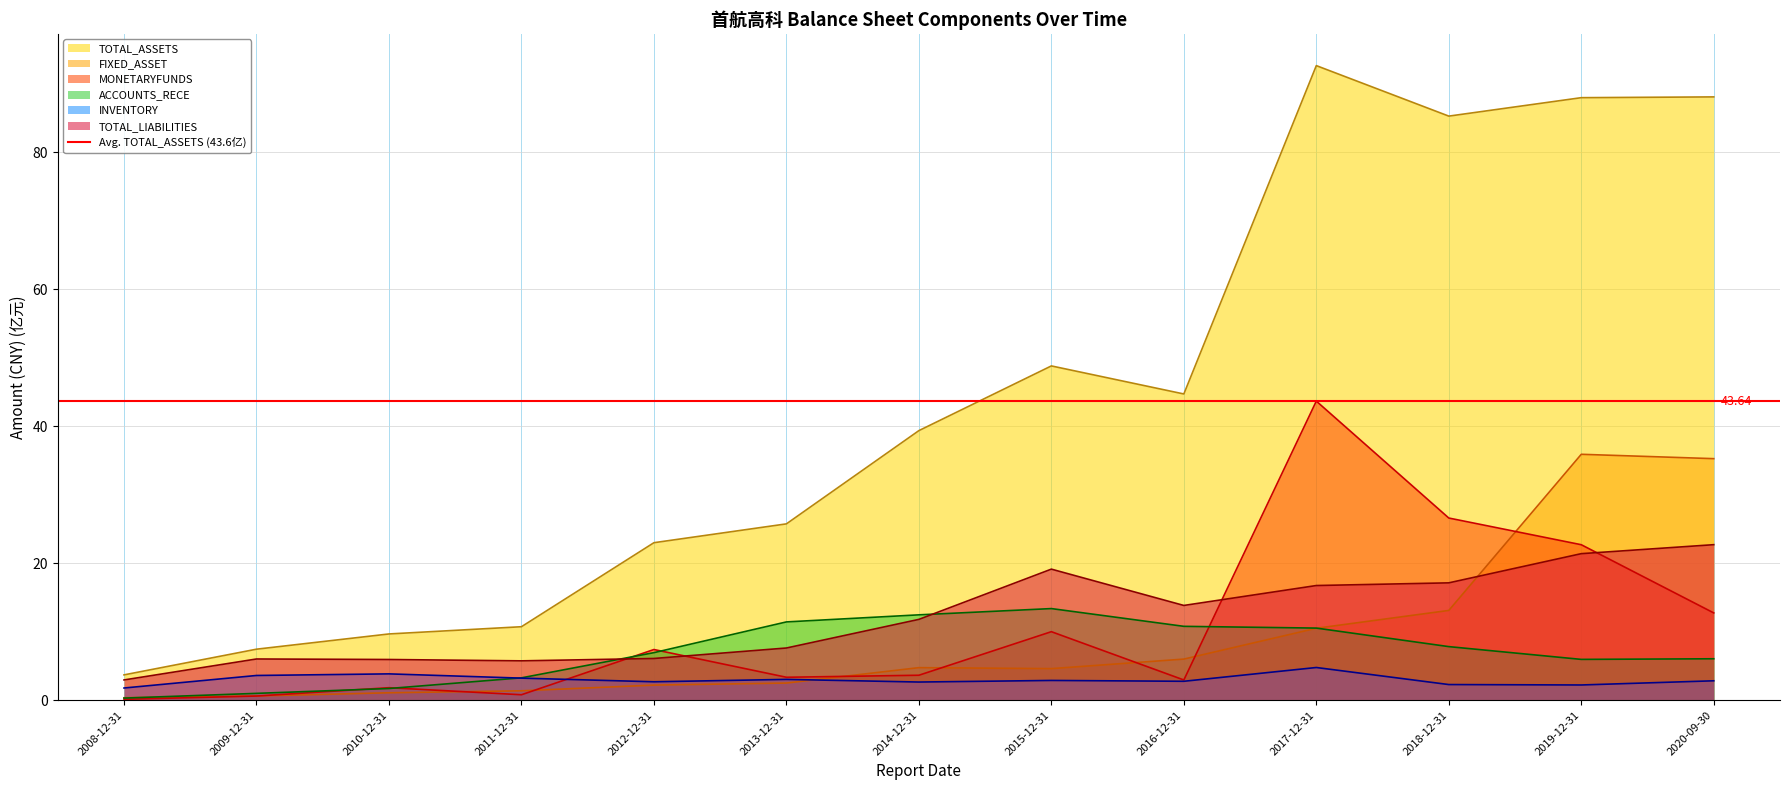

Reading left to right, list all the values displayed in this chart.

TOTAL_ASSETS: 2008-12-31=3.7	2009-12-31=7.5	2010-12-31=9.7	2011-12-31=10.7	2012-12-31=23.0	2013-12-31=25.8	2014-12-31=39.4	2015-12-31=48.8	2016-12-31=44.7	2017-12-31=92.7	2018-12-31=85.3	2019-12-31=88.0	2020-09-30=88.1
FIXED_ASSET: 2008-12-31=0.4	2009-12-31=0.6	2010-12-31=1.1	2011-12-31=1.4	2012-12-31=2.2	2013-12-31=2.5	2014-12-31=4.8	2015-12-31=4.6	2016-12-31=6.0	2017-12-31=10.5	2018-12-31=13.1	2019-12-31=35.9	2020-09-30=35.3
MONETARYFUNDS: 2008-12-31=0.1	2009-12-31=0.6	2010-12-31=1.8	2011-12-31=0.8	2012-12-31=7.4	2013-12-31=3.4	2014-12-31=3.7	2015-12-31=10.0	2016-12-31=3.0	2017-12-31=43.7	2018-12-31=26.6	2019-12-31=22.7	2020-09-30=12.8
ACCOUNTS_RECE: 2008-12-31=0.3	2009-12-31=1.0	2010-12-31=1.7	2011-12-31=3.3	2012-12-31=7.0	2013-12-31=11.4	2014-12-31=12.5	2015-12-31=13.4	2016-12-31=10.8	2017-12-31=10.5	2018-12-31=7.8	2019-12-31=6.0	2020-09-30=6.1
INVENTORY: 2008-12-31=1.8	2009-12-31=3.6	2010-12-31=3.9	2011-12-31=3.2	2012-12-31=2.7	2013-12-31=3.0	2014-12-31=2.7	2015-12-31=2.9	2016-12-31=2.8	2017-12-31=4.8	2018-12-31=2.3	2019-12-31=2.2	2020-09-30=2.8
TOTAL_LIABILITIES: 2008-12-31=3.0	2009-12-31=6.0	2010-12-31=6.0	2011-12-31=5.8	2012-12-31=6.1	2013-12-31=7.6	2014-12-31=11.8	2015-12-31=19.1	2016-12-31=13.8	2017-12-31=16.8	2018-12-31=17.1	2019-12-31=21.4	2020-09-30=22.7